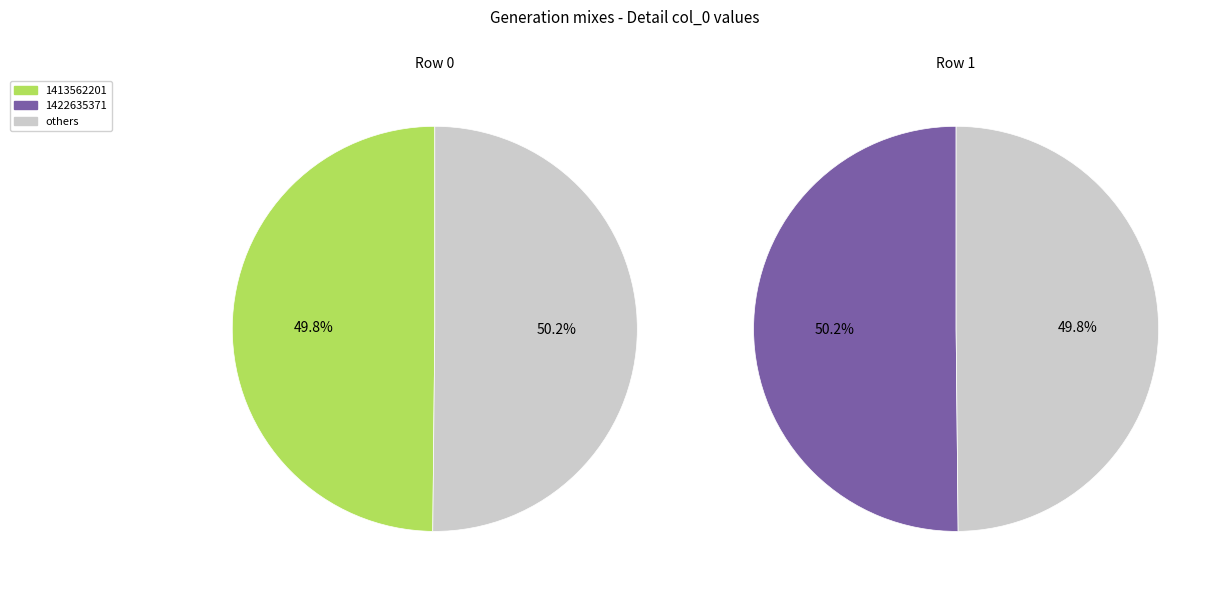

What is the total percentage of 1422635371 and 1413562201?

100.0%